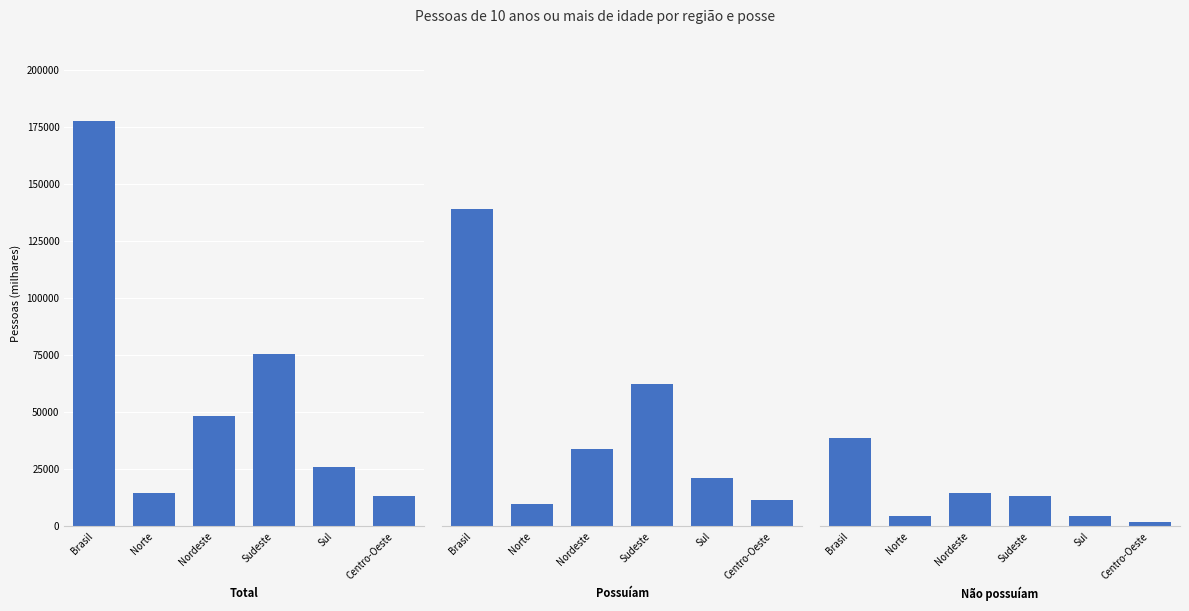

Rank the series at Brasil from lowest to highest value.

Não possuíam, Possuíam, Total